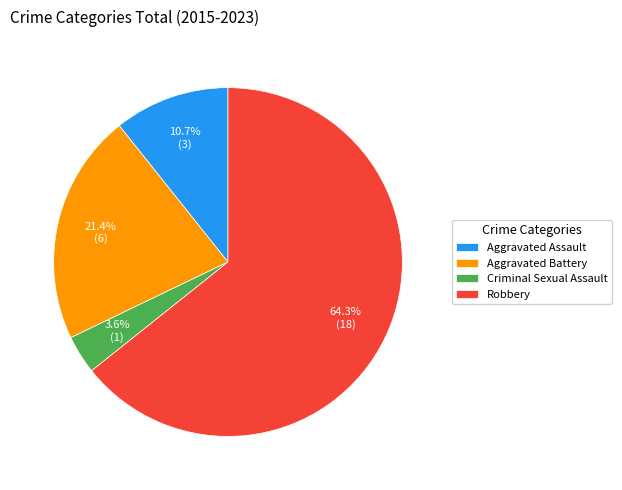

Rank the categories by value from lowest to highest.

Criminal Sexual Assault, Aggravated Assault, Aggravated Battery, Robbery